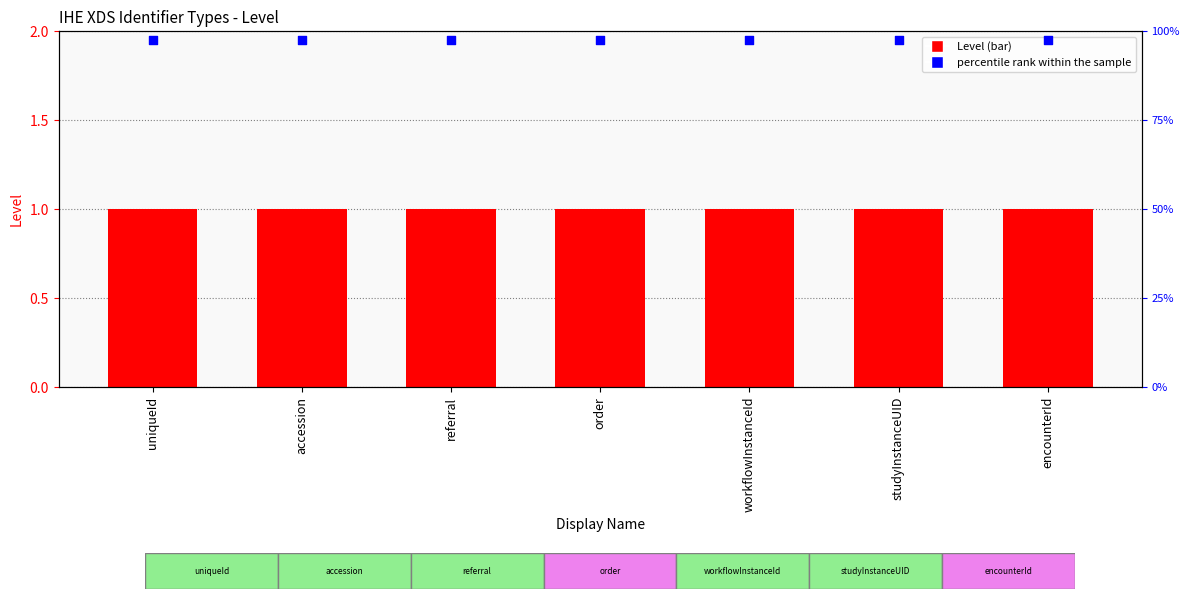

What is the total value across all series at encounterId?

196